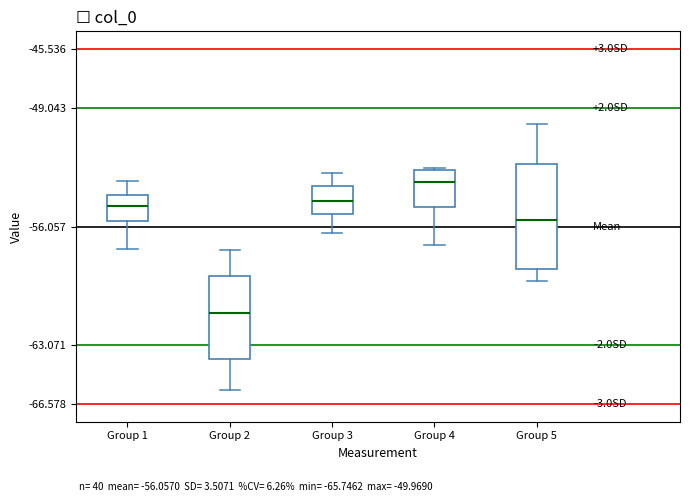

Reading left to right, read every box against the y-axis: the position of its median line, the range the box covers, and the ends of its whiskers. The values are not printed on the chart, so give them approximately, as read against the axis.

Group 1: median -55.0, box -55.5 to -54.0, whiskers -57.5 to -53.5
Group 2: median -61.0, box -64.0 to -59.0, whiskers -65.5 to -57.5
Group 3: median -54.5, box -55.5 to -53.5, whiskers -56.5 to -53.0
Group 4: median -53.5, box -55.0 to -52.5, whiskers -57.0 to -52.5
Group 5: median -55.5, box -58.5 to -52.5, whiskers -59.5 to -50.0